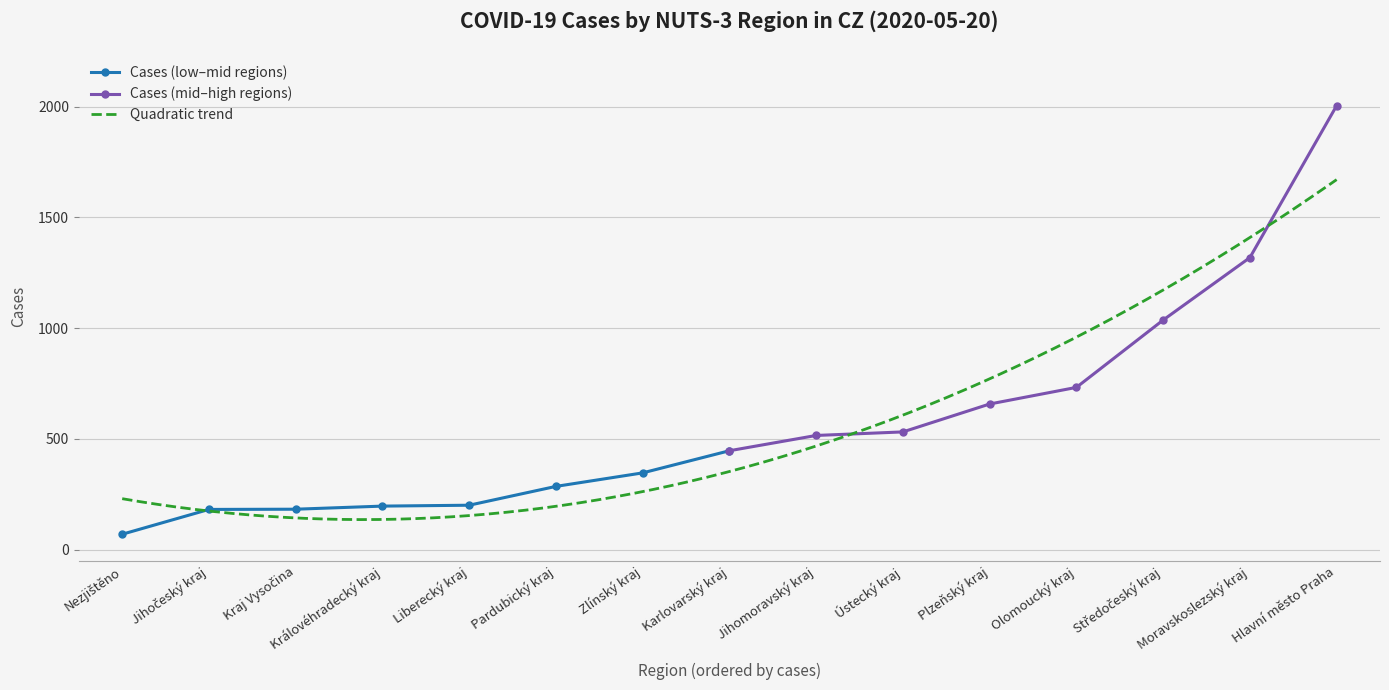

What is the sum of all values?

8698